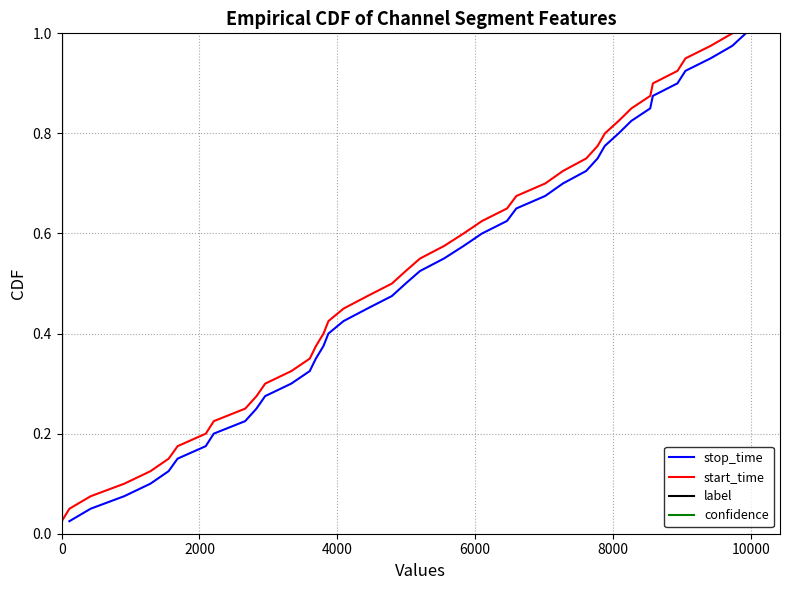

What is the sum of all label values?

20.5